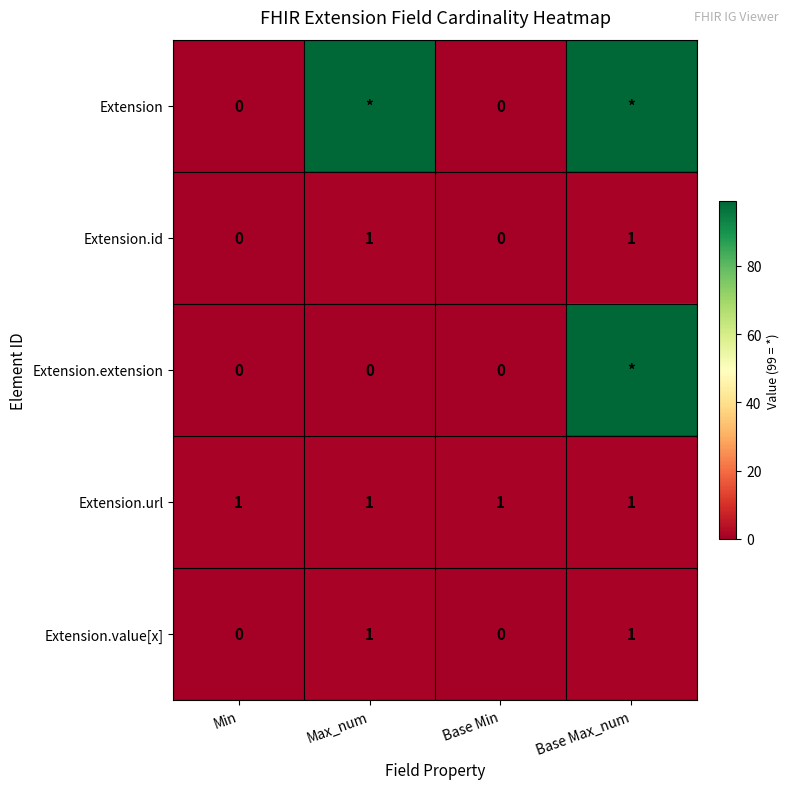

Count the Extension.value[x] values in the range 0 to 1.

4